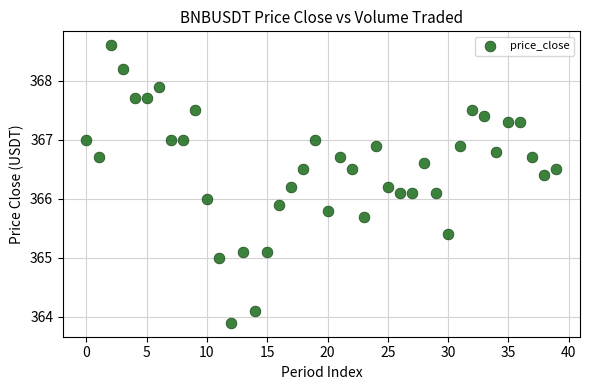

What is the range of Y values (max minus min)?

4.7